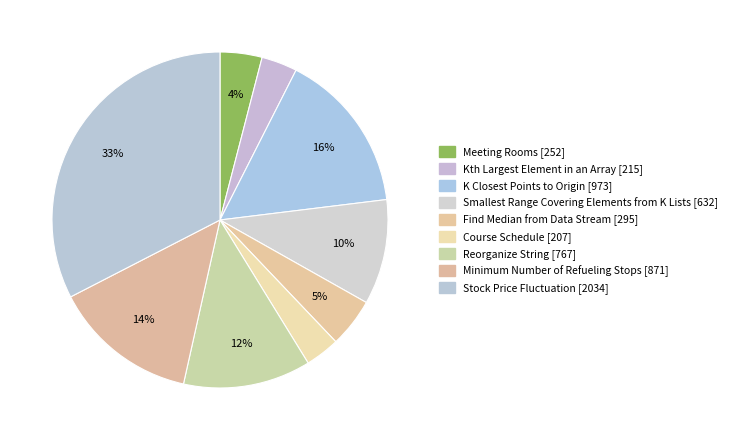

What percentage is the Meeting Rooms slice, to the nearest percent?

4%